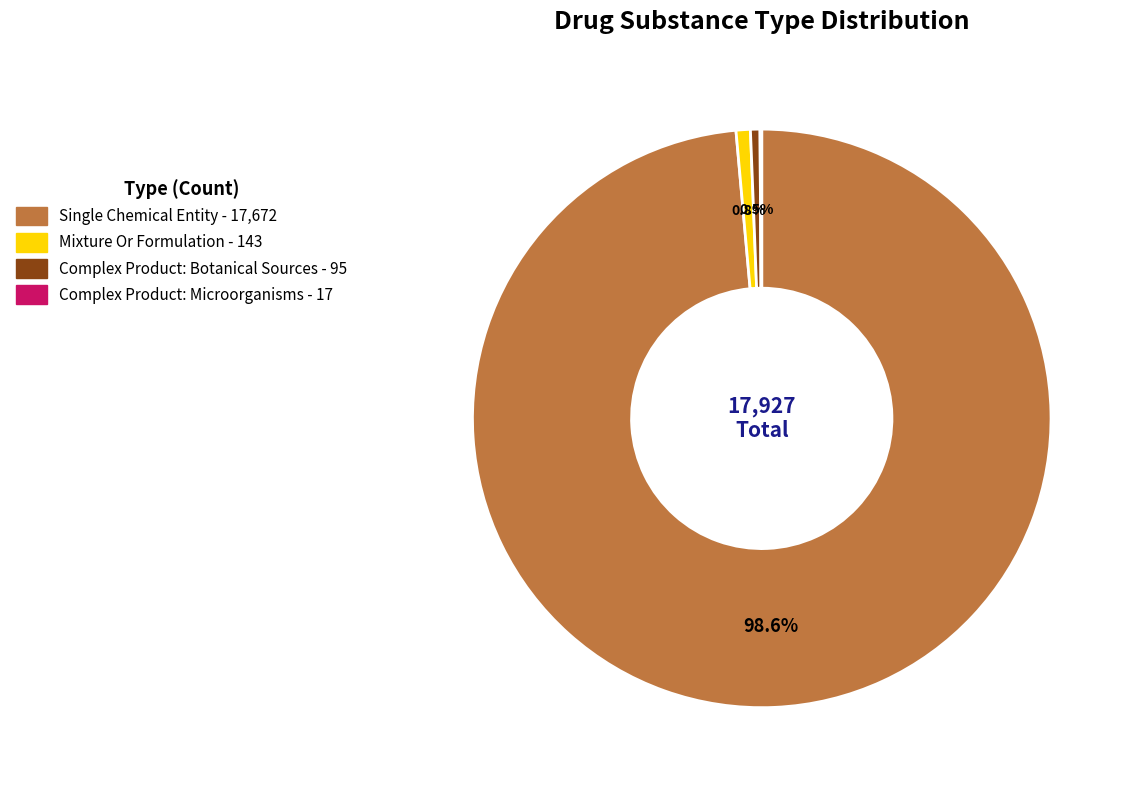

What is the total percentage of Mixture Or Formulation and Complex Product: Botanical Sources?

1.3%